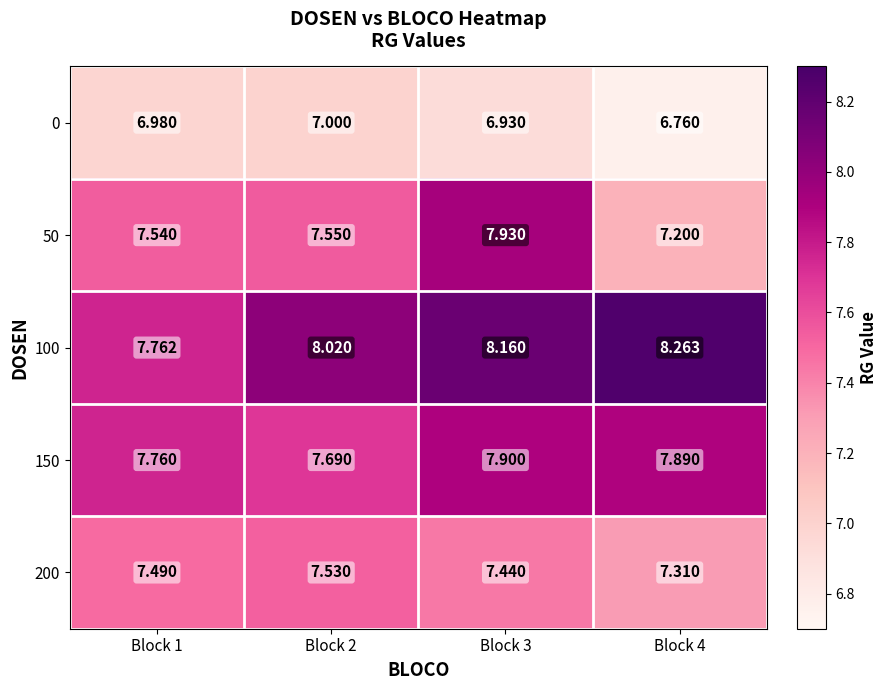

What is the spread (max minus min) of values at Block 3?

1.2